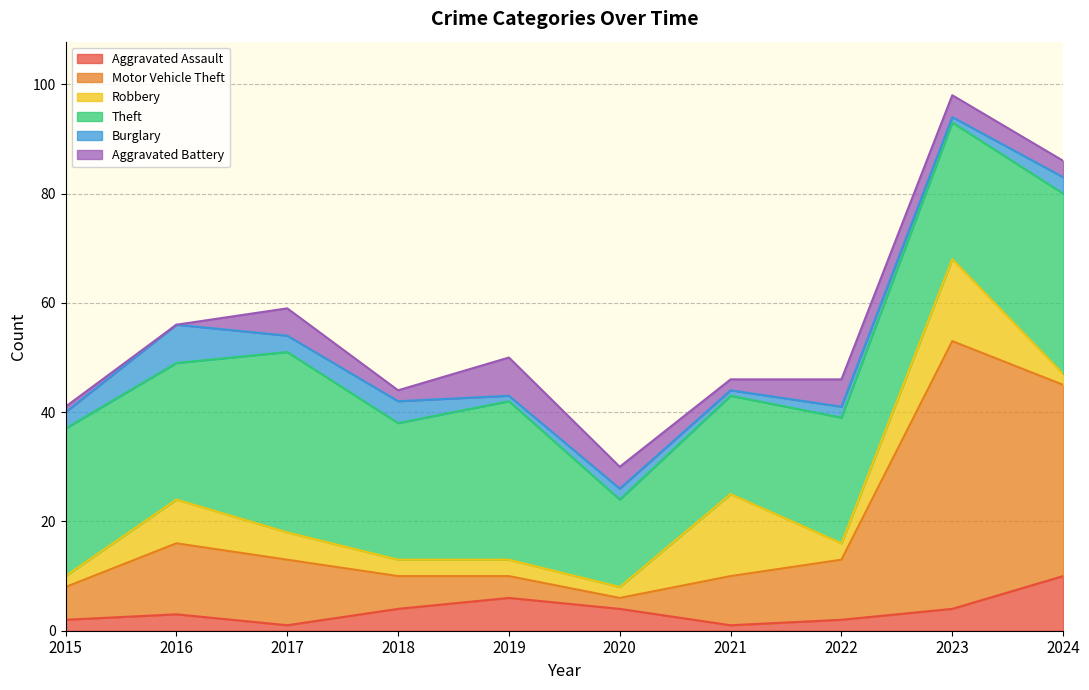

How many lines are shown in the chart?

6